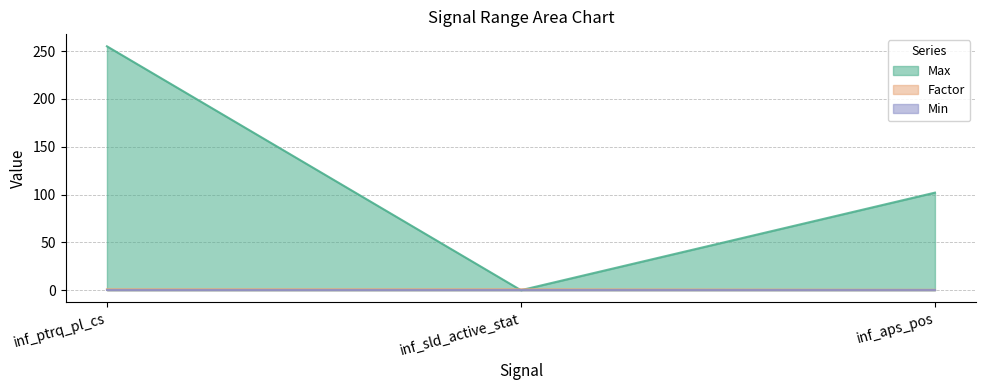

Which series has the largest total across all categories?

Max